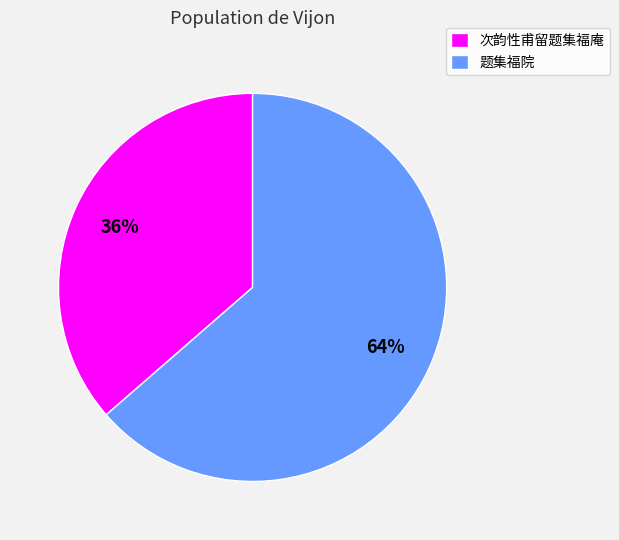

Is it true that 题集福院 is 64% of the pie?

True